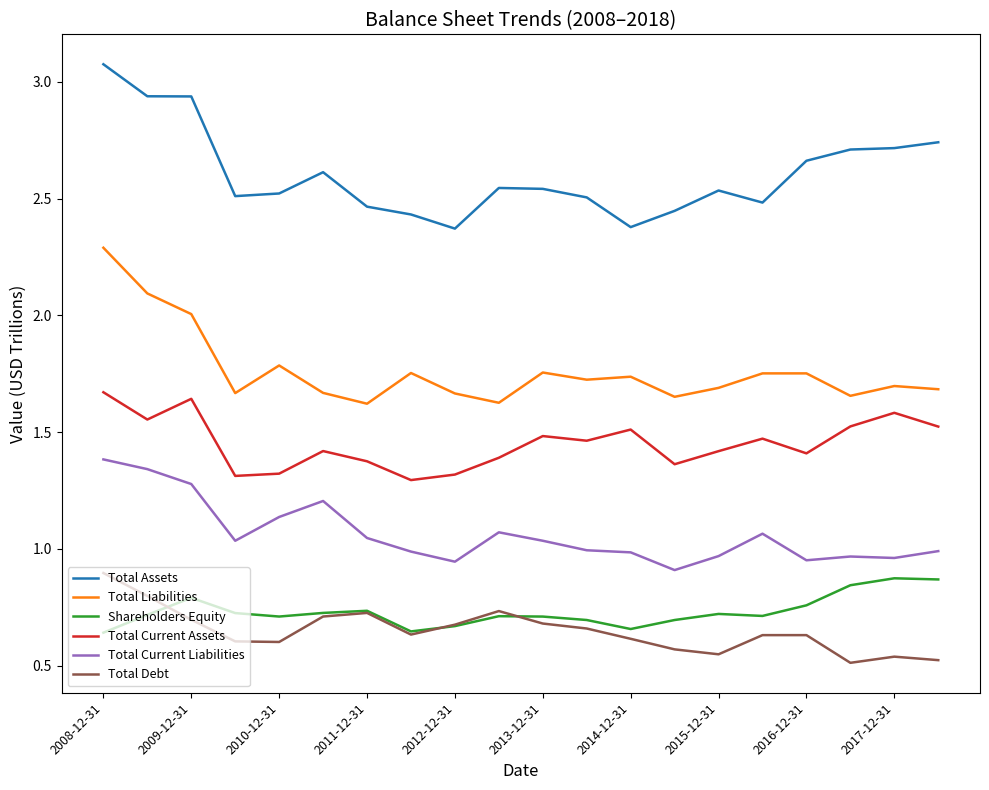

Which series ends up on top after the final intersection of Shareholders Equity and Total Debt?

Shareholders Equity